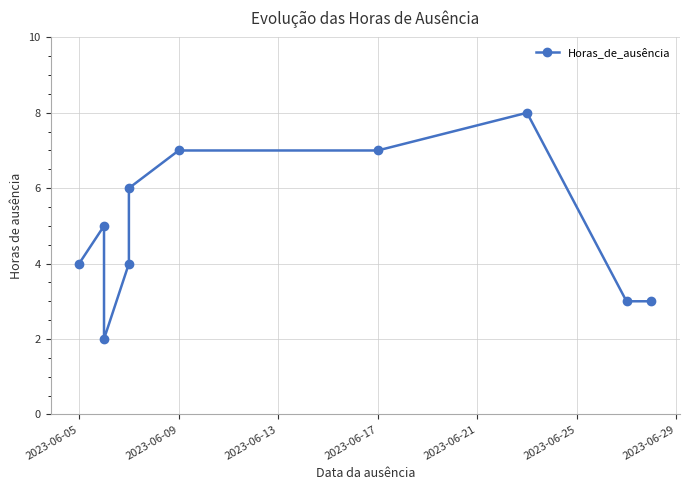

What is the average value?

5